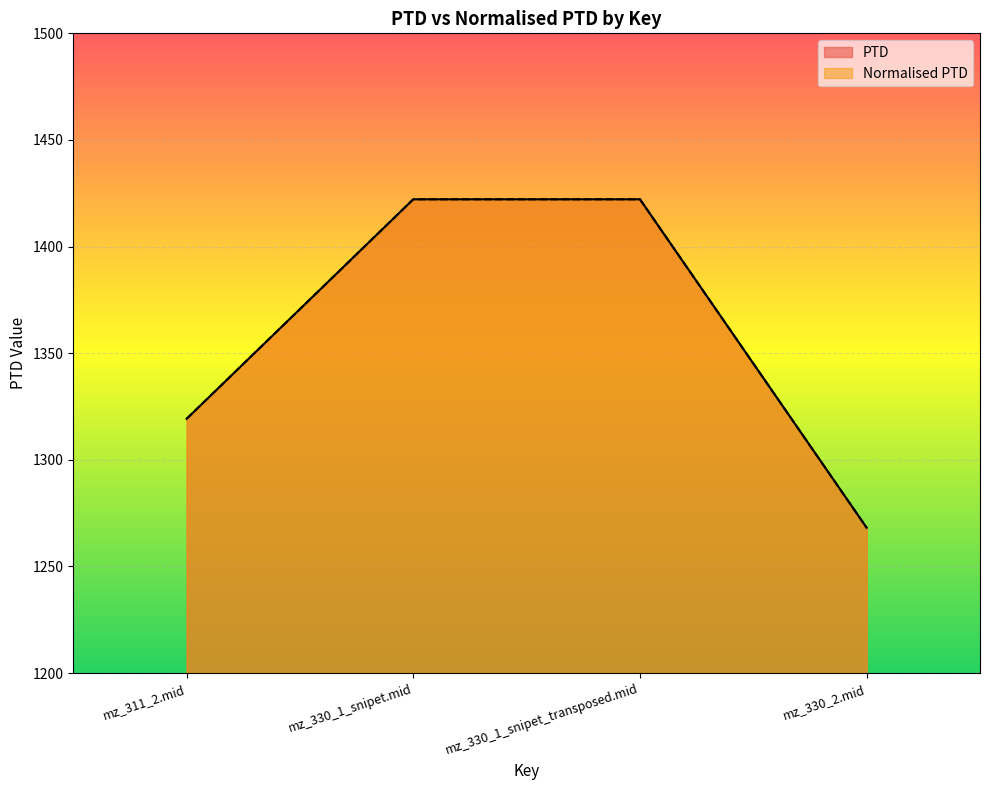

What is the difference between the maximum and minimum values in the PTD series?

154.0